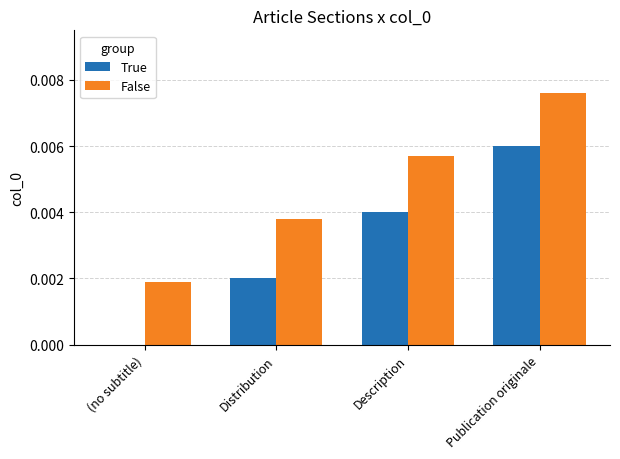

Is it true that True equals 0.0 at Description?

True